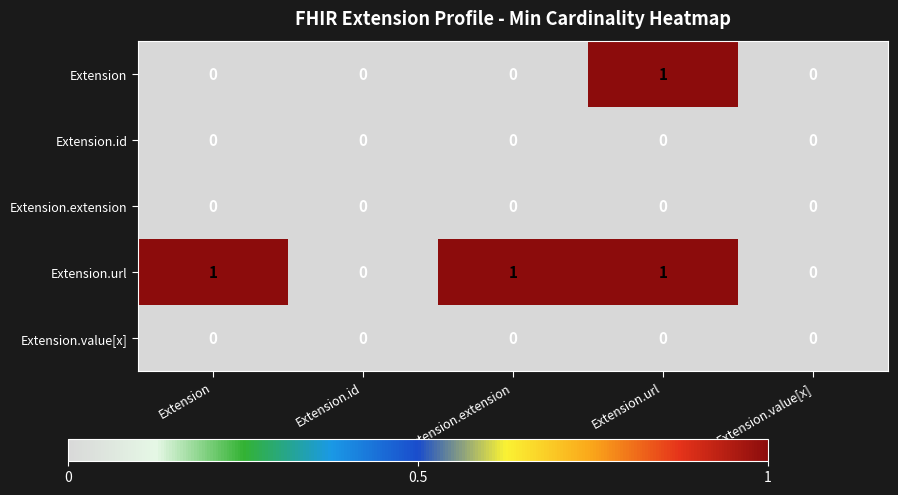

How many categories are shown in the chart?

5